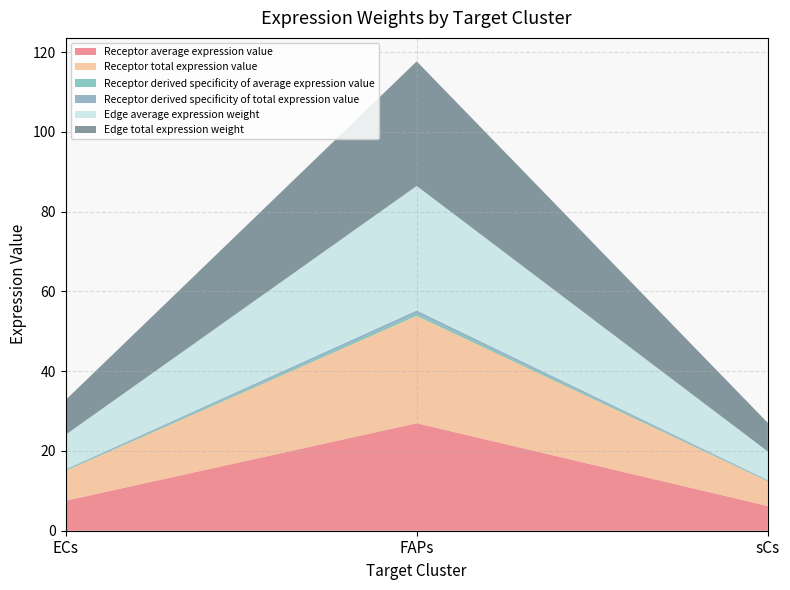

Reading right to left, transcribe all the data shown in this chart.

Receptor average expression value: sCs=6.2	FAPs=26.9	ECs=7.5
Receptor total expression value: sCs=6.2	FAPs=26.9	ECs=7.5
Receptor derived specificity of average expression value: sCs=0.2	FAPs=0.7	ECs=0.2
Receptor derived specificity of total expression value: sCs=0.2	FAPs=0.7	ECs=0.2
Edge average expression weight: sCs=7.2	FAPs=31.2	ECs=8.7
Edge total expression weight: sCs=7.2	FAPs=31.2	ECs=8.7